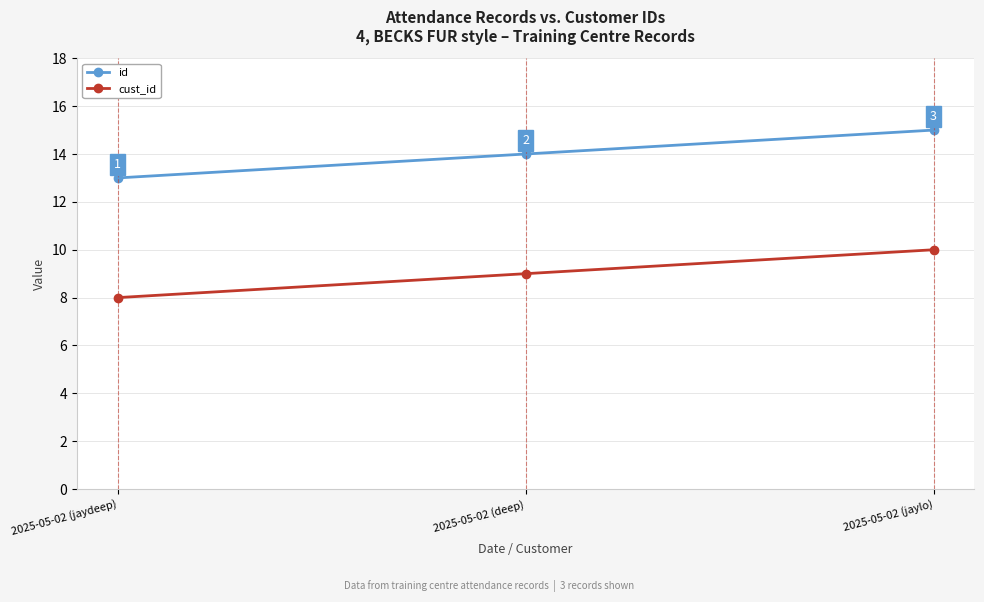

Does the chart have visible grid lines?

Yes